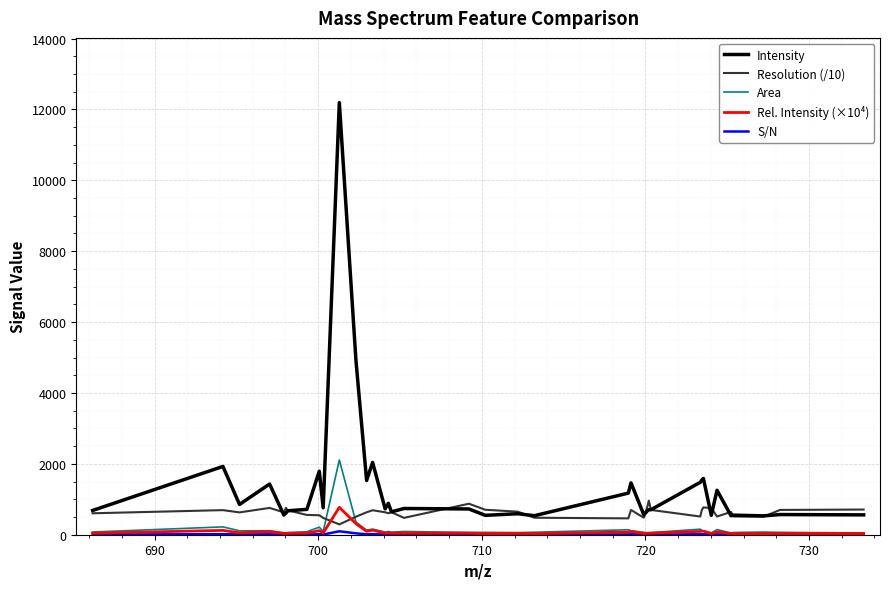

True or false: Rel. Intensity (×10⁴) and Intensity cross at least once.

False